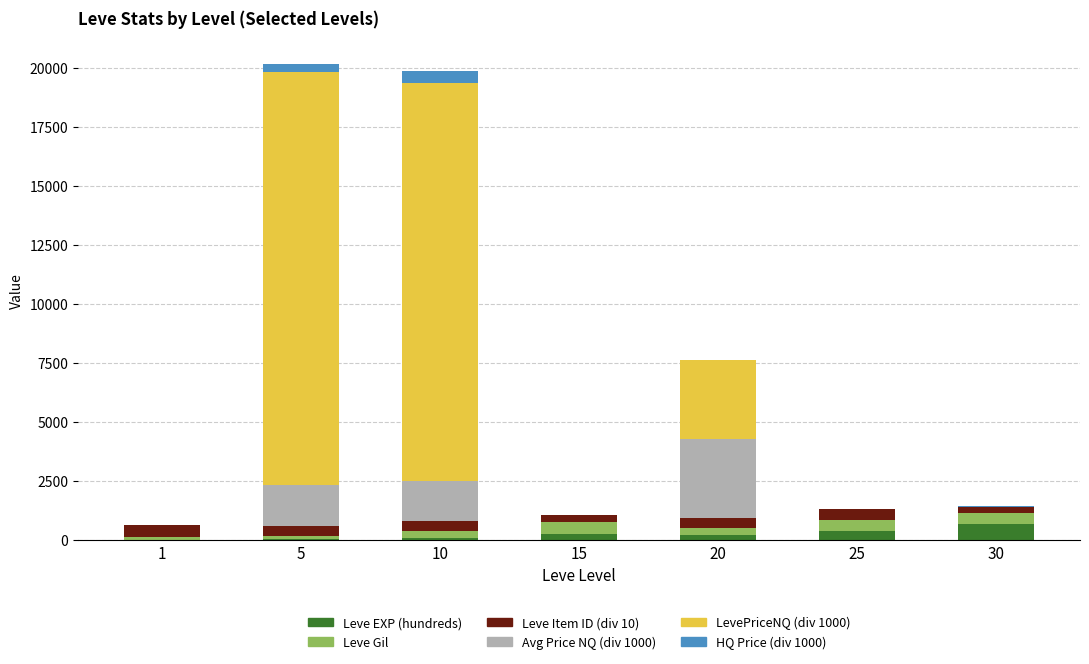

What is the highest value of the Leve EXP (hundreds) series?

677.3